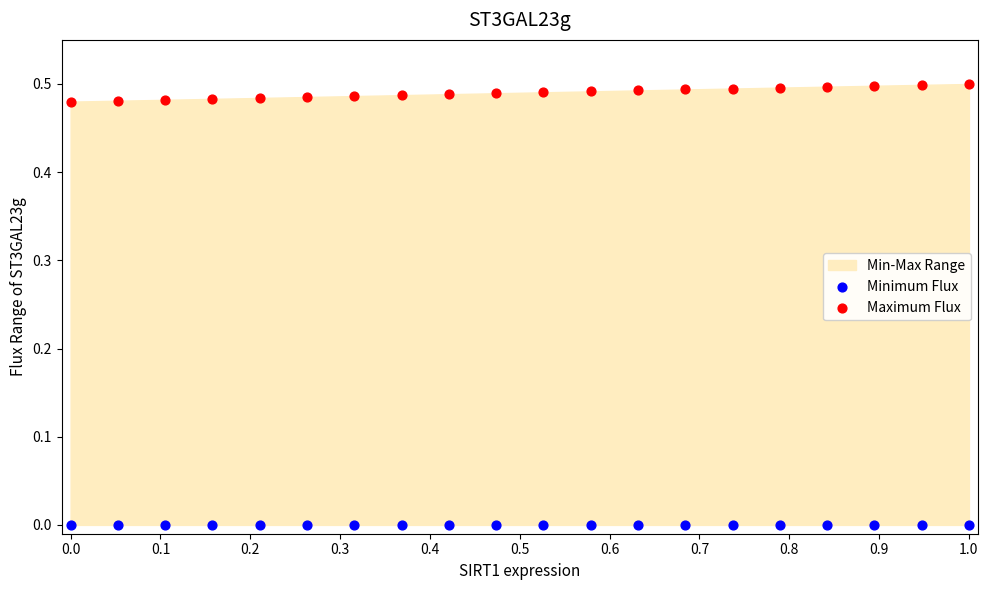

Which series reaches the minimum Y coordinate?

Minimum Flux